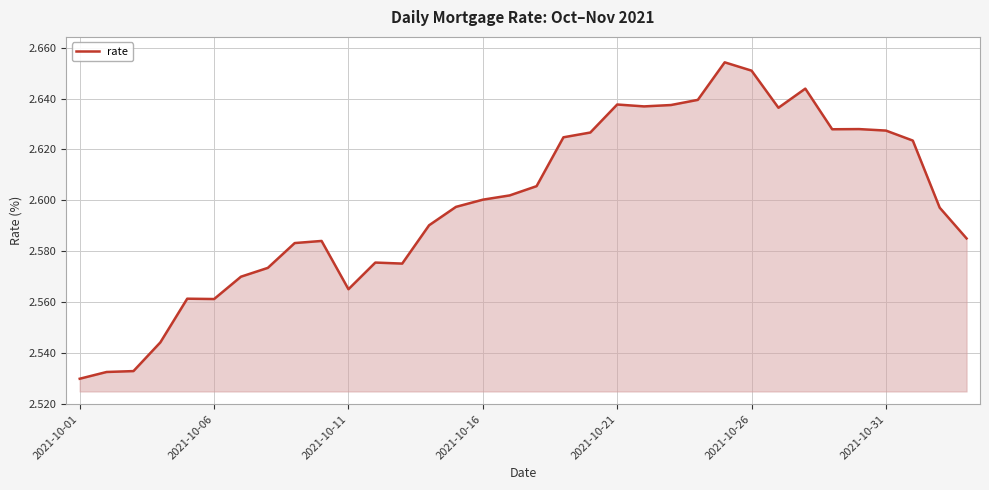

What is the difference between the second highest and second lowest values?

0.1